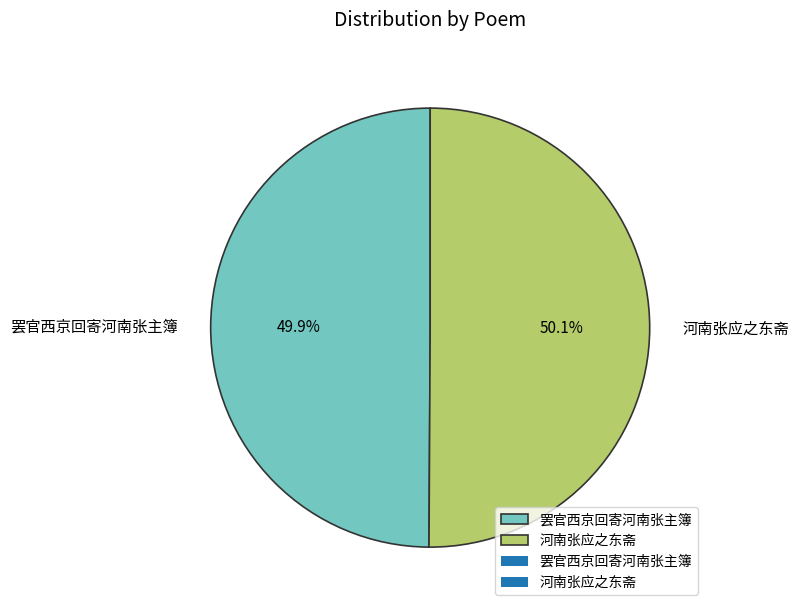

Count the number of slices in the pie.

2